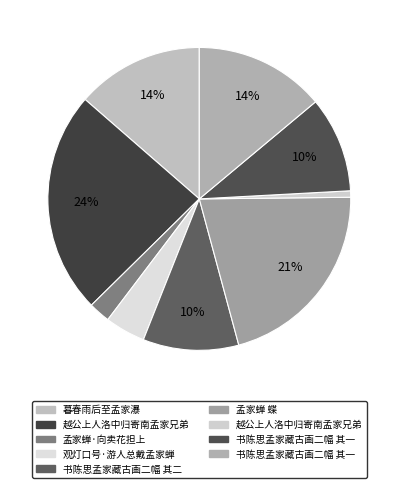

How many segments does this pie chart have?

9